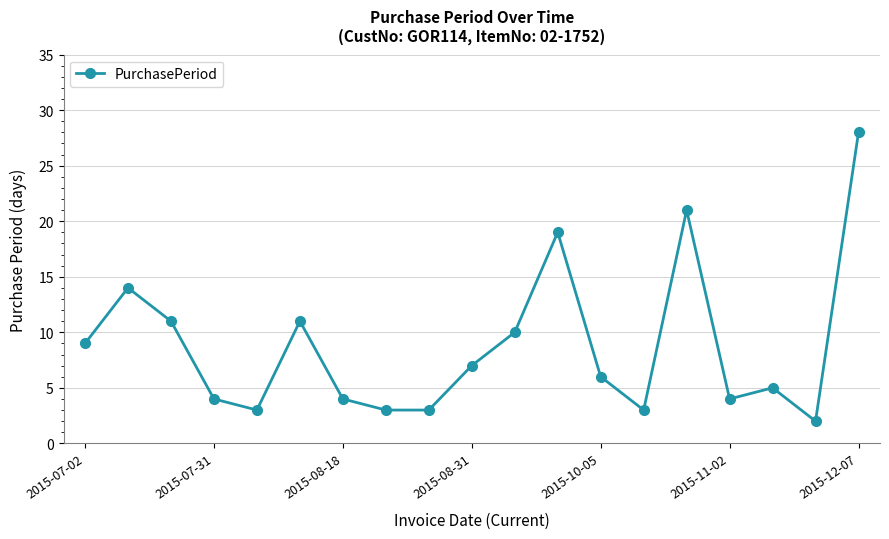

What is the maximum value shown in the chart?

28